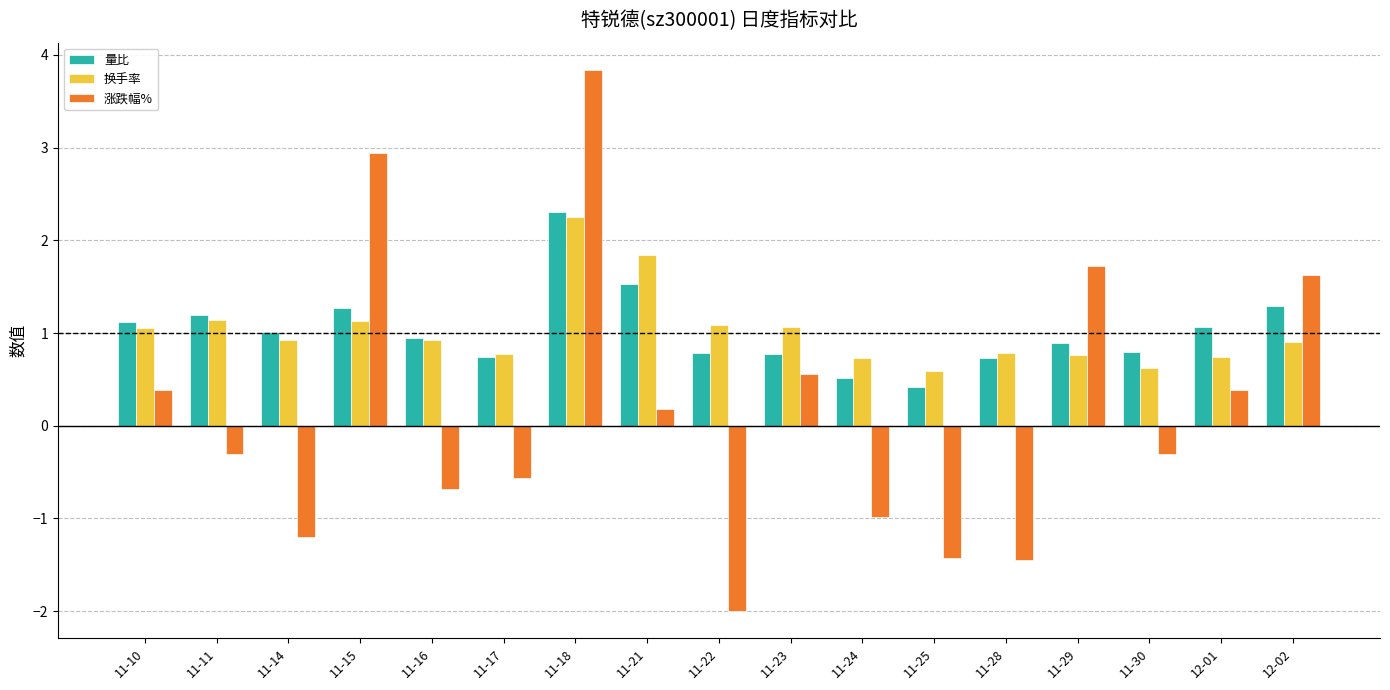

Are the bars horizontal?

No